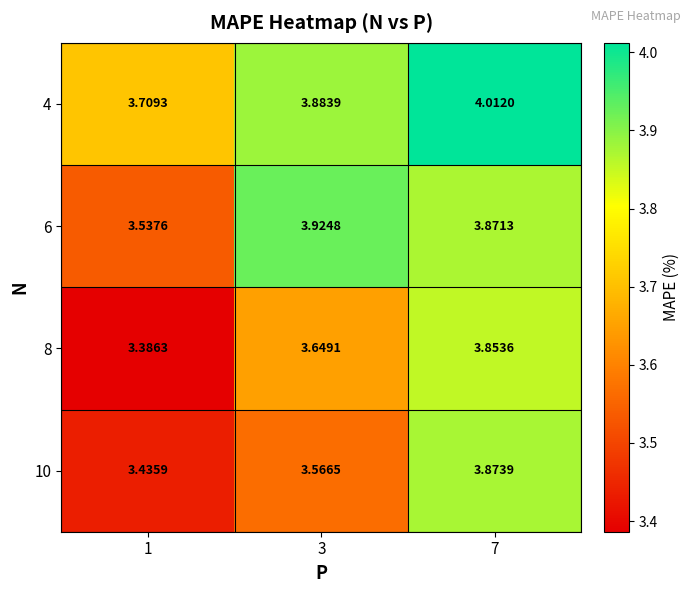

Between 3 and 7, which series saw the biggest shift?

10